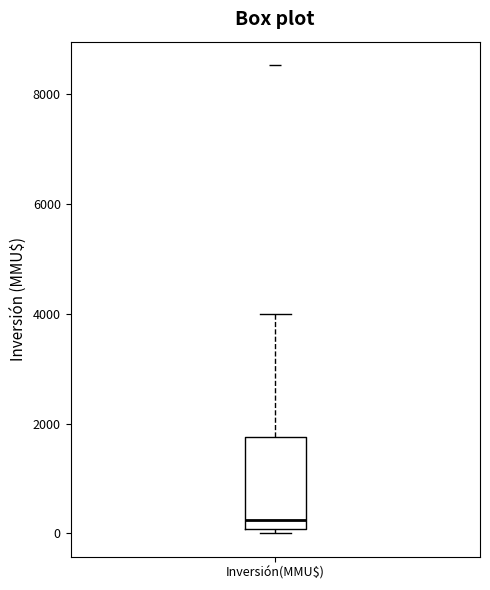

Read this box plot against the y-axis: the position of the median line, the range covered by the box, and the ends of both whiskers. The values are not printed on the chart, so give them approximately, as read against the axis.

median 200, box 0 to 1800, whiskers 0 (just below the box's lower edge) to 4000